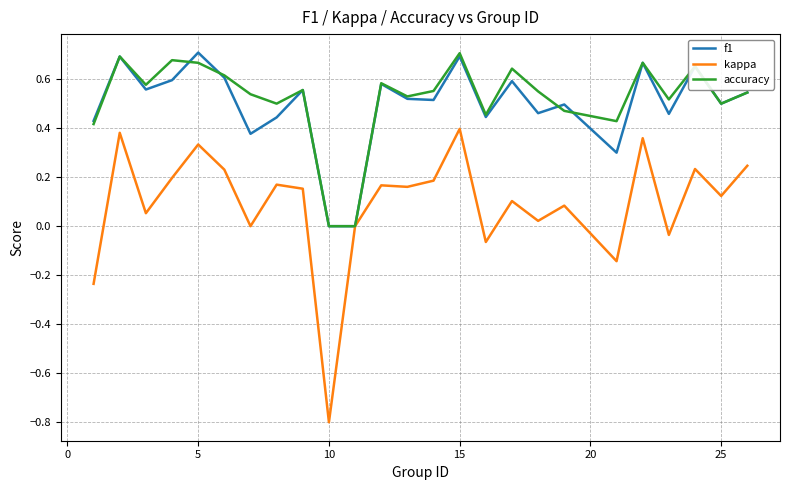

Which series has the widest spread of values?

kappa